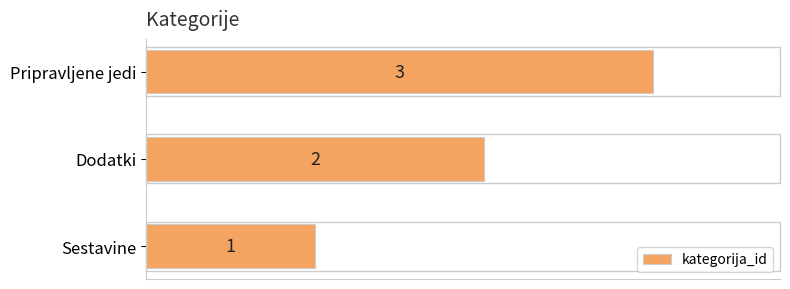

What is the change in value from Dodatki to Pripravljene jedi?

+1